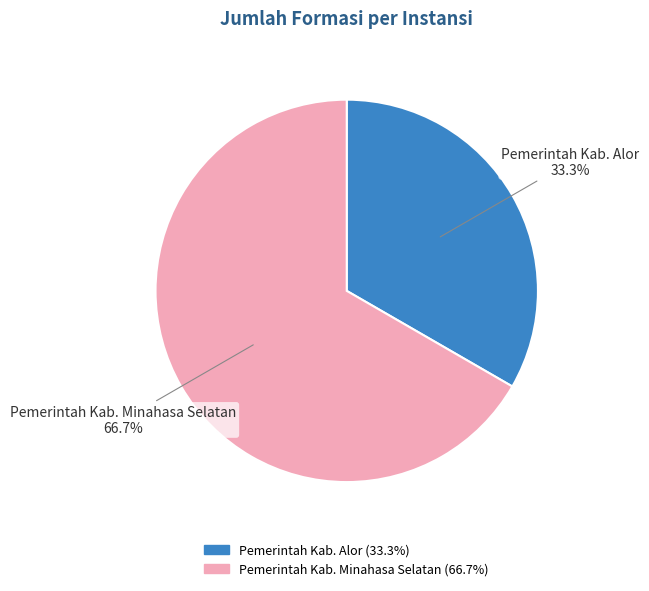

What is the majority slice?

Pemerintah Kab. Minahasa Selatan